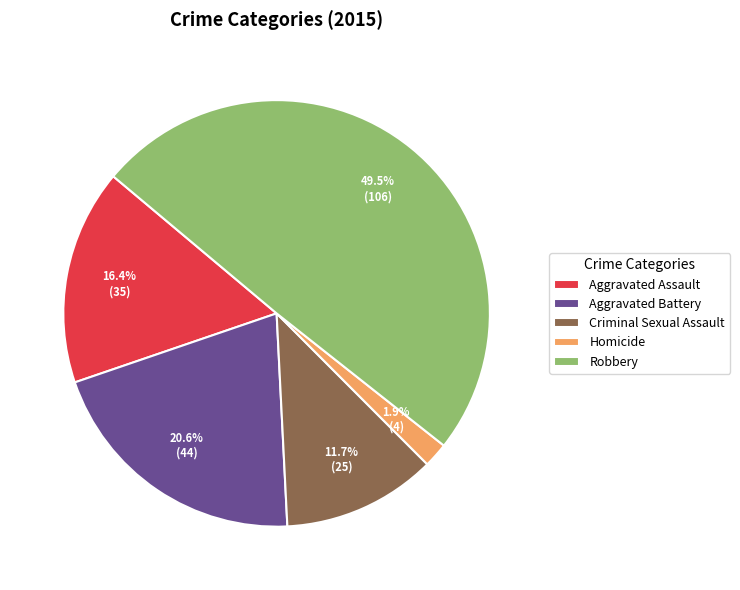

Rank the categories by value from highest to lowest.

Robbery, Aggravated Battery, Aggravated Assault, Criminal Sexual Assault, Homicide